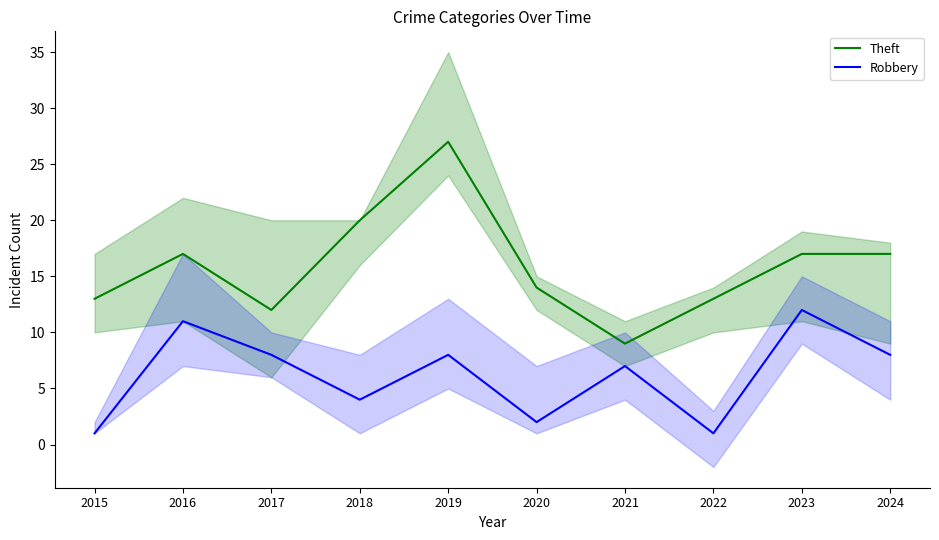

How many data points does each series have?

10